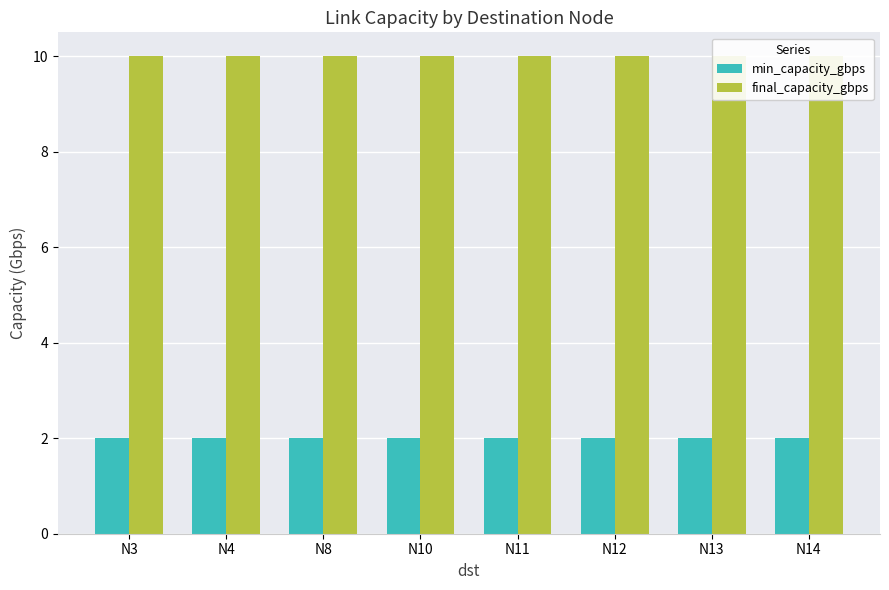

Between N13 and N11, which is larger?

N13